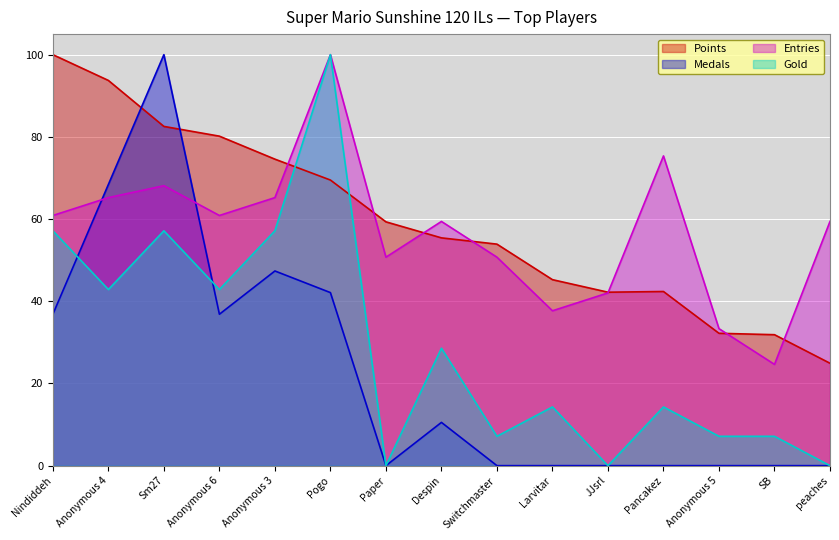

Where is Gold nearest to the value 50?

Nindiddeh